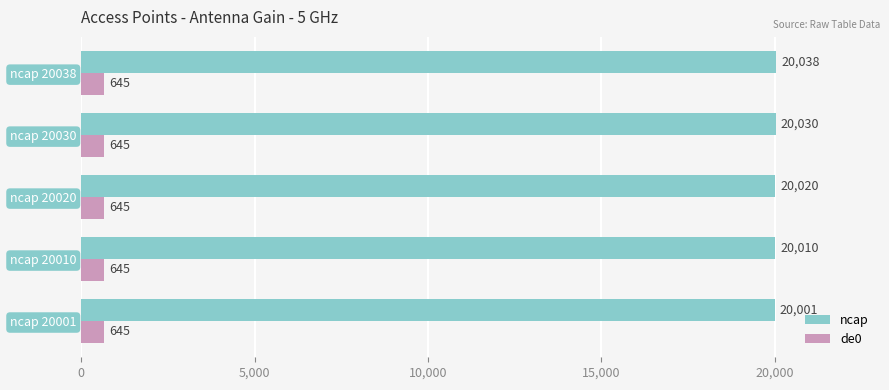

What value does the ncap series have at ncap 20020?

20020